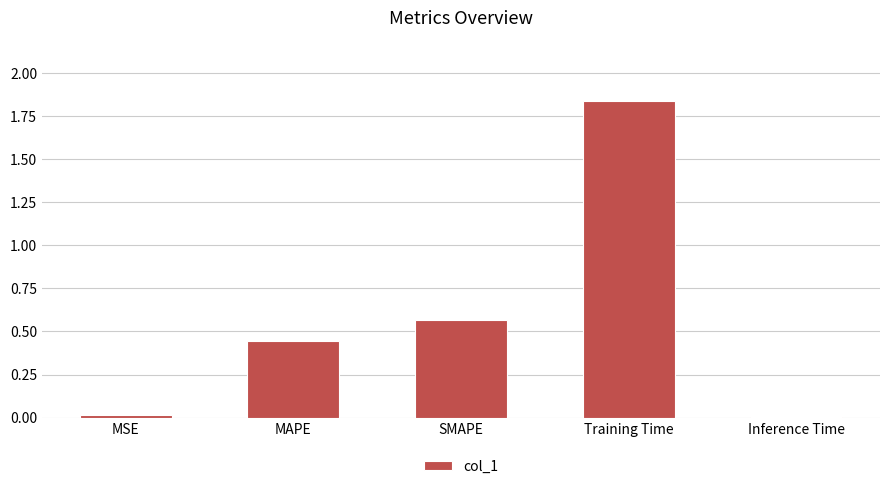

Is it true that the value at Inference Time is 0.0?

True